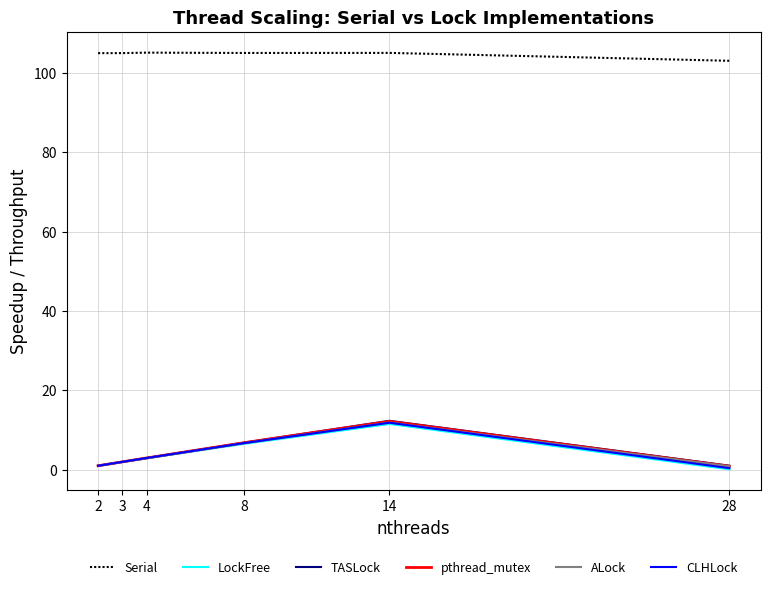

What is the total value across all series at 14?

164.6